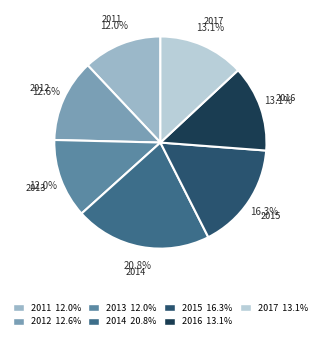

True or false: 2013 accounts for 12% of the total.

True